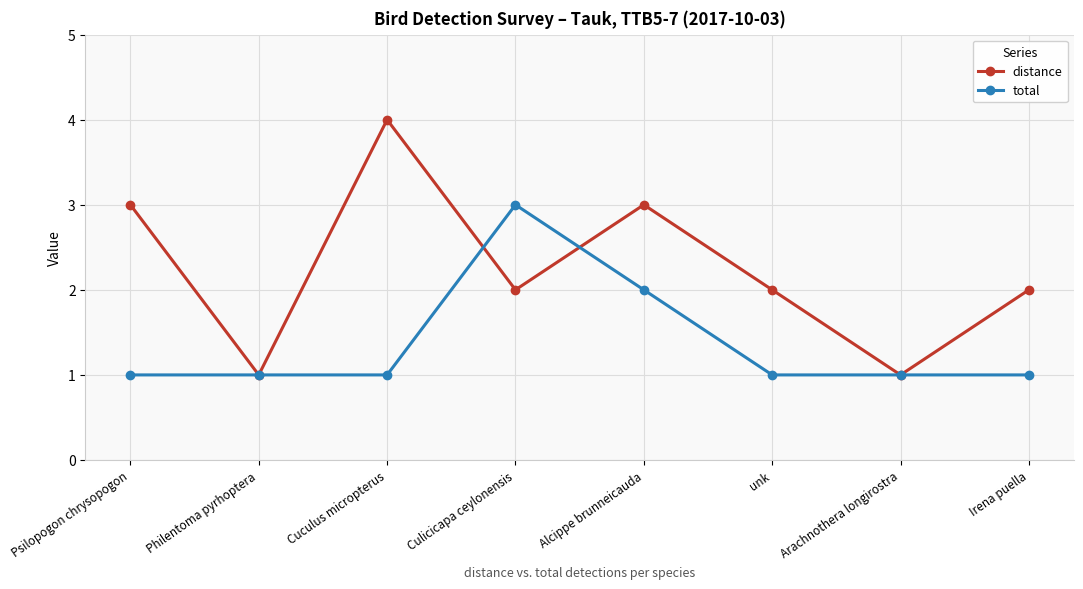

How many lines are shown in the chart?

2